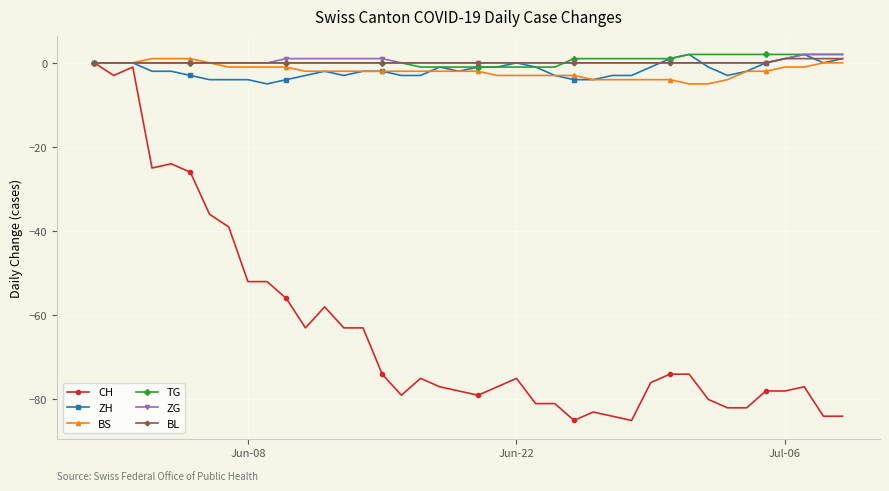

Which series has the widest spread of values?

CH